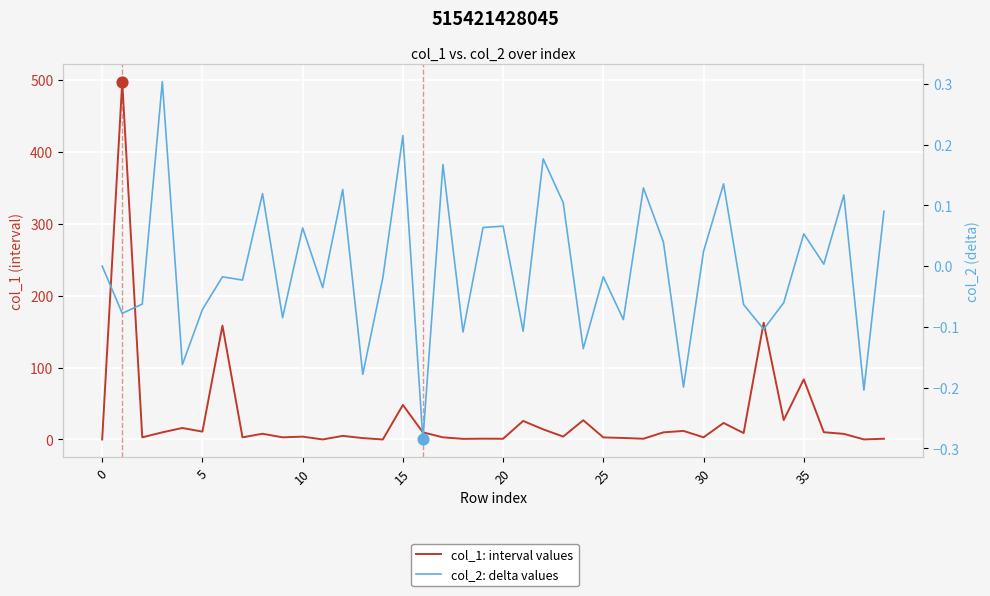

Which series has the largest total across all categories?

col_1: interval values